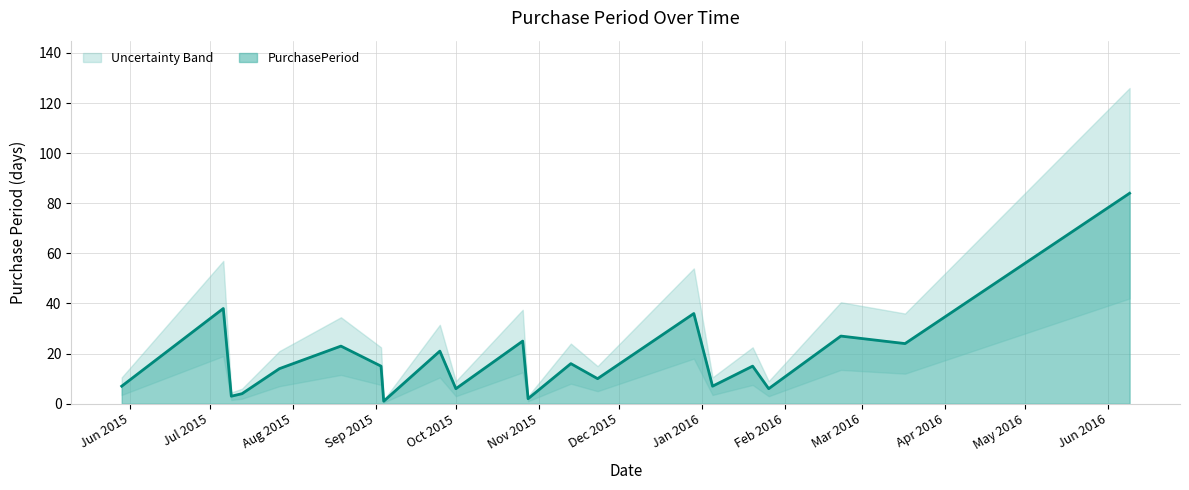

Does the chart have visible grid lines?

Yes